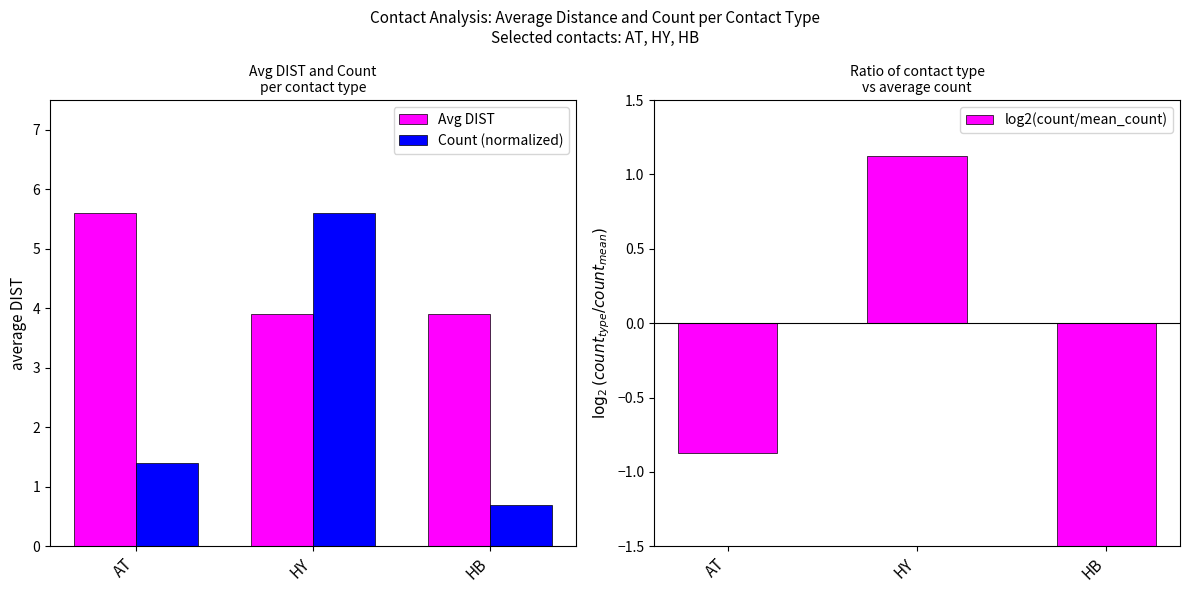

How many Avg DIST values are between 3 and 5?

2